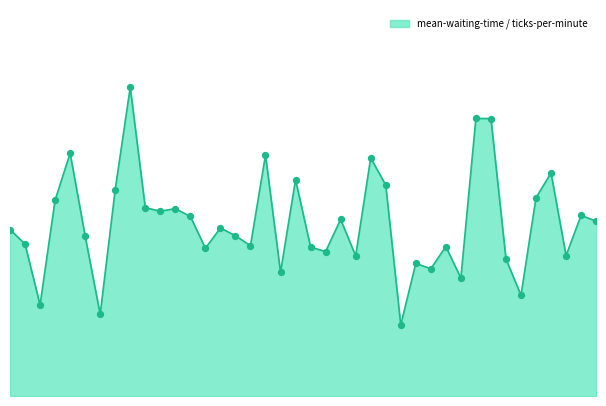

Is this an area chart (filled region under the line)?

Yes